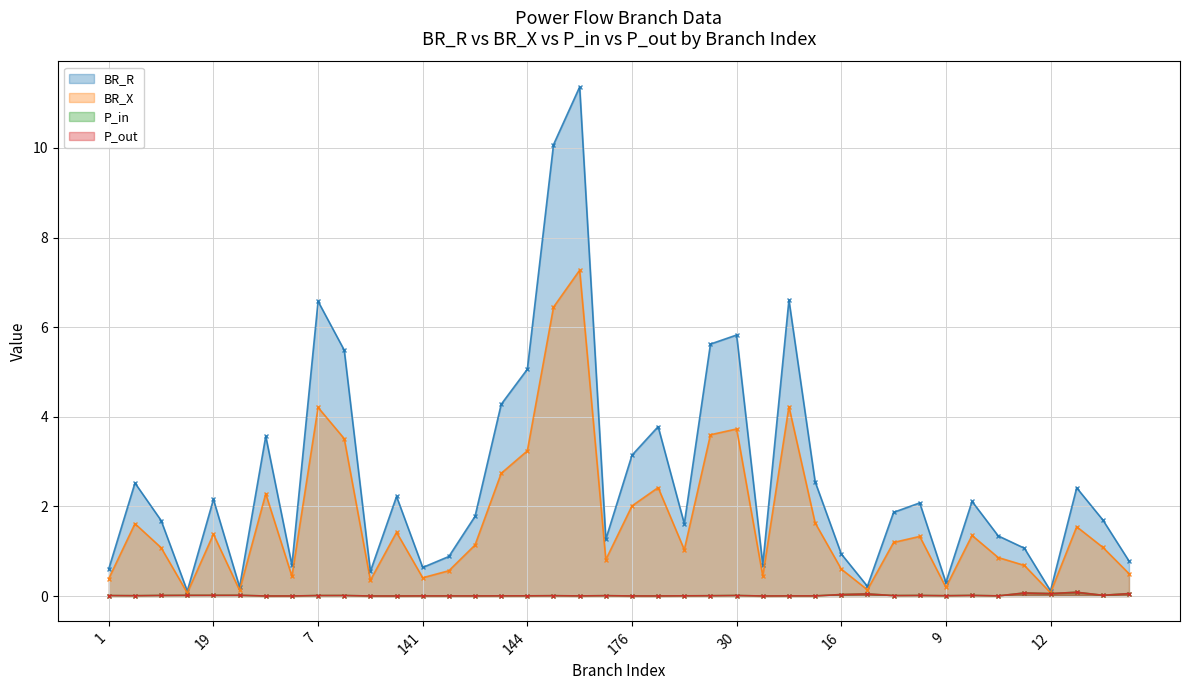

Is the value of P_out at 10 greater than the value of BR_R at 33?

No